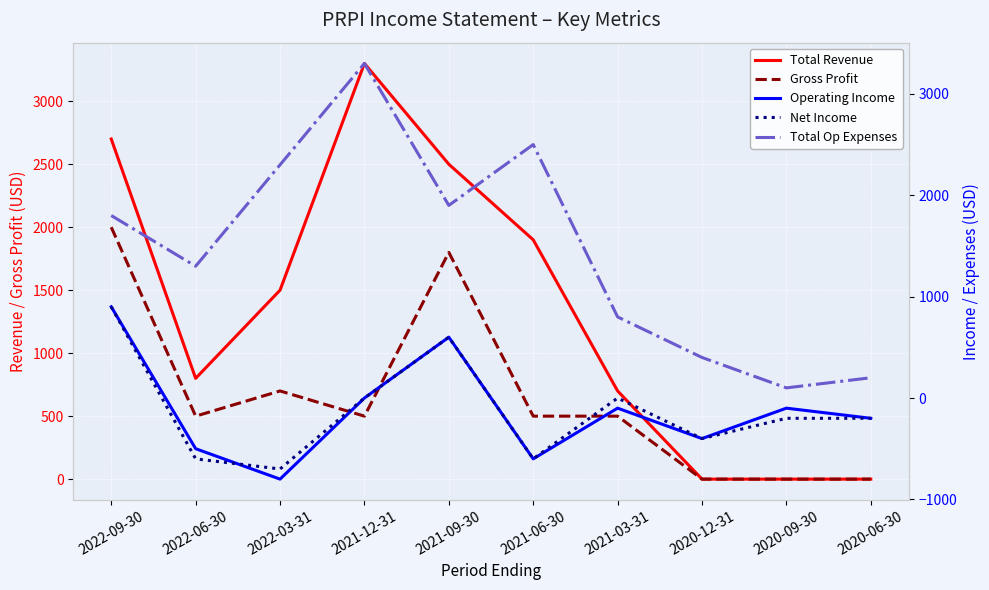

Reading left to right, list all the values displayed in this chart.

Total Revenue: 2700	800	1500	3300	2500	1900	700	0	0	0
Gross Profit: 2000	500	700	500	1800	500	500	0	0	0
Operating Income: 900	-500	-800	0	600	-600	-100	-400	-100	-200
Net Income: 900	-600	-700	0	600	-600	0	-400	-200	-200
Total Op Expenses: 1800	1300	2300	3300	1900	2500	800	400	100	200